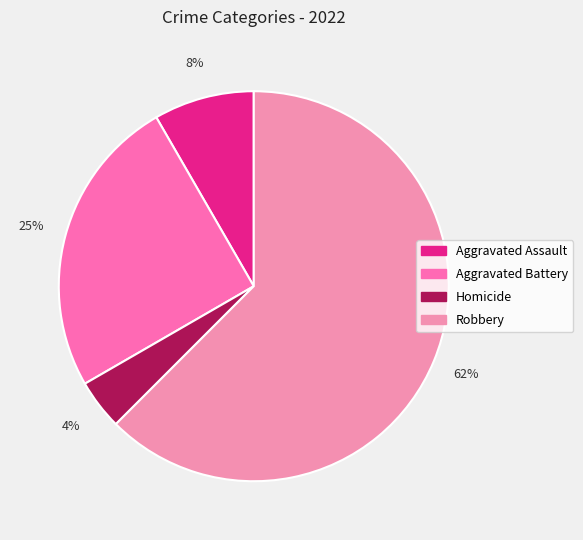

Rank the categories by value from highest to lowest.

Robbery, Aggravated Battery, Aggravated Assault, Homicide